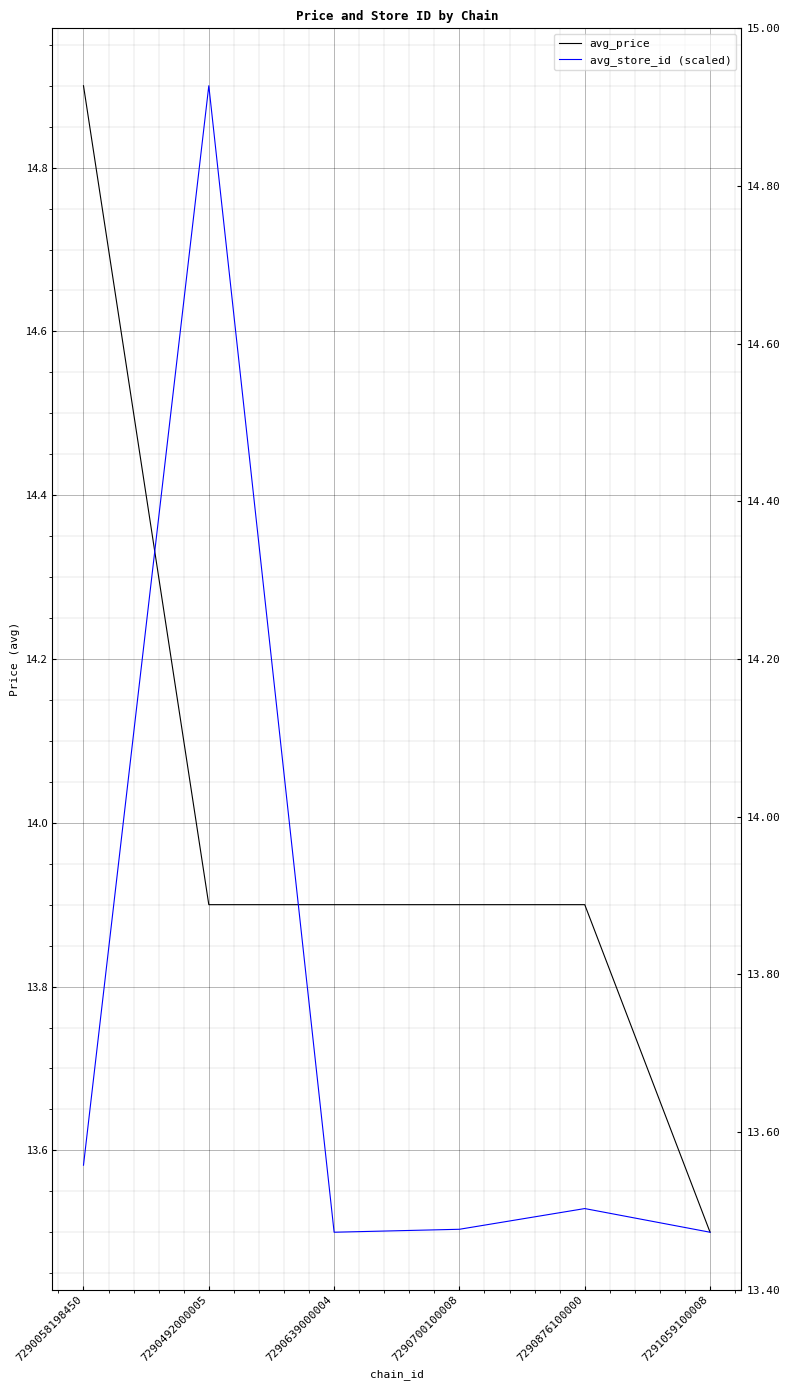

How many distinct data groups are displayed?

2